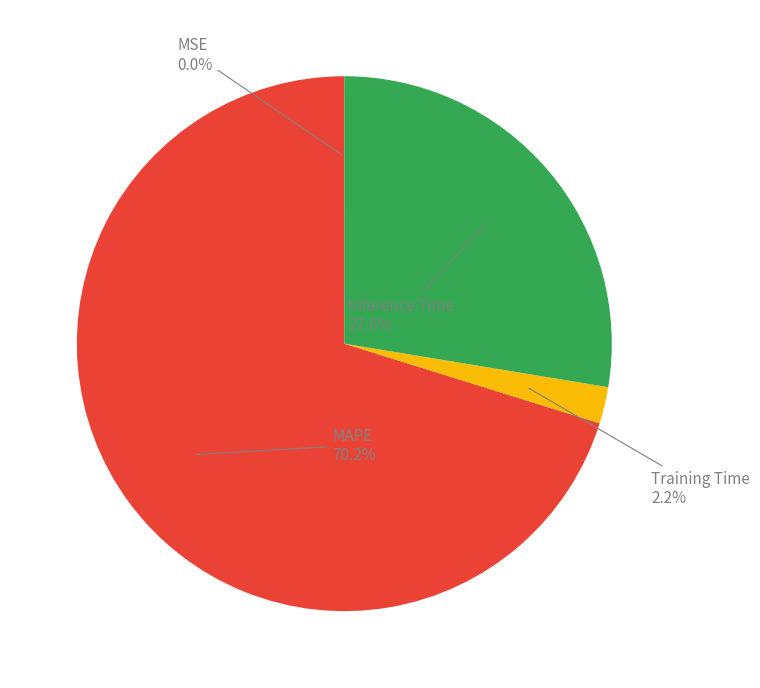

The Training Time slice represents 2% of the pie. True or false?

True